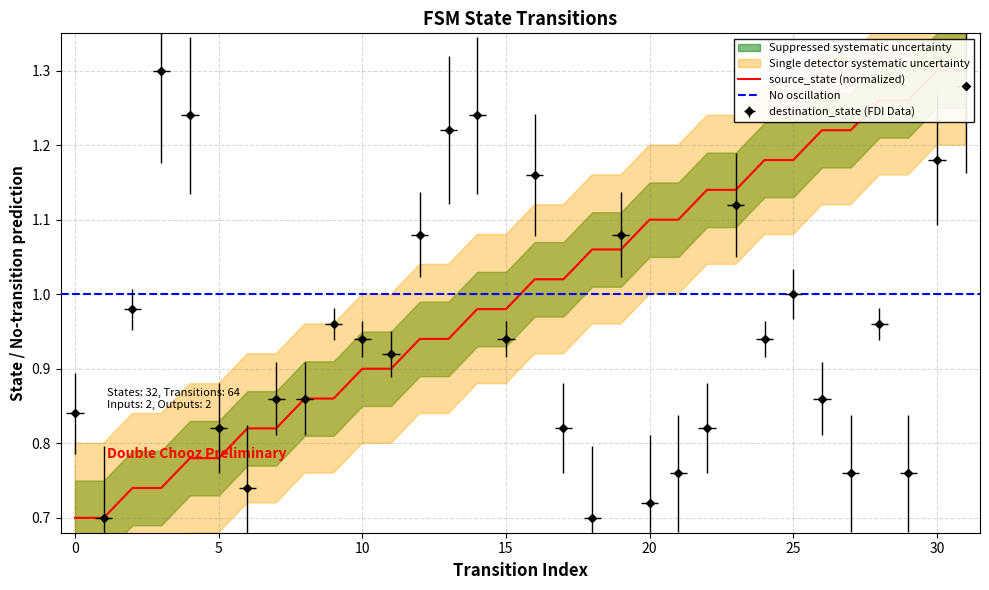

Rank the series at 22 from lowest to highest value.

destination_state, source_state